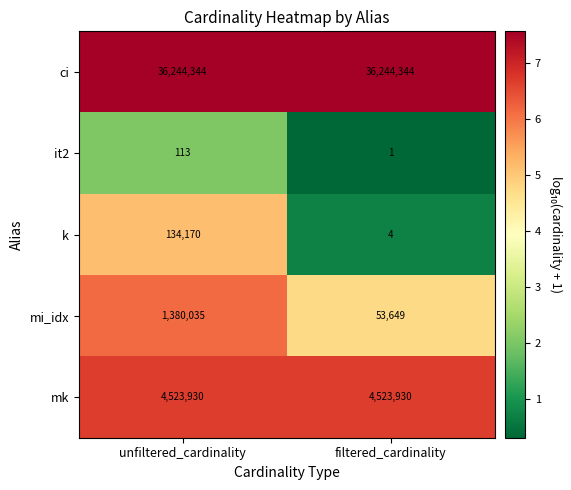

At which category does the chart reach its minimum across all series?

filtered_cardinality